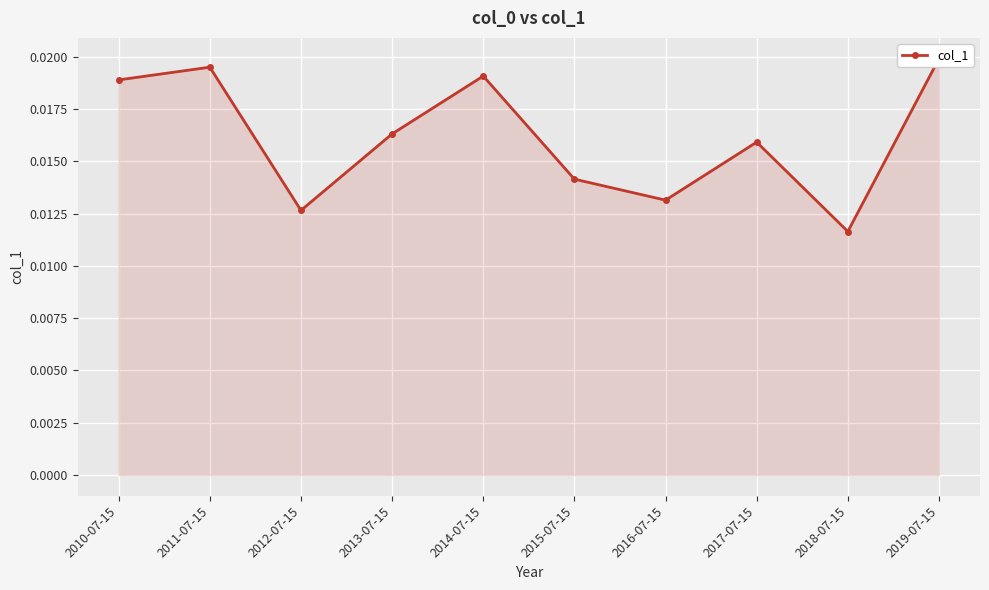

Which category has the lowest value across all series?

2018-07-15